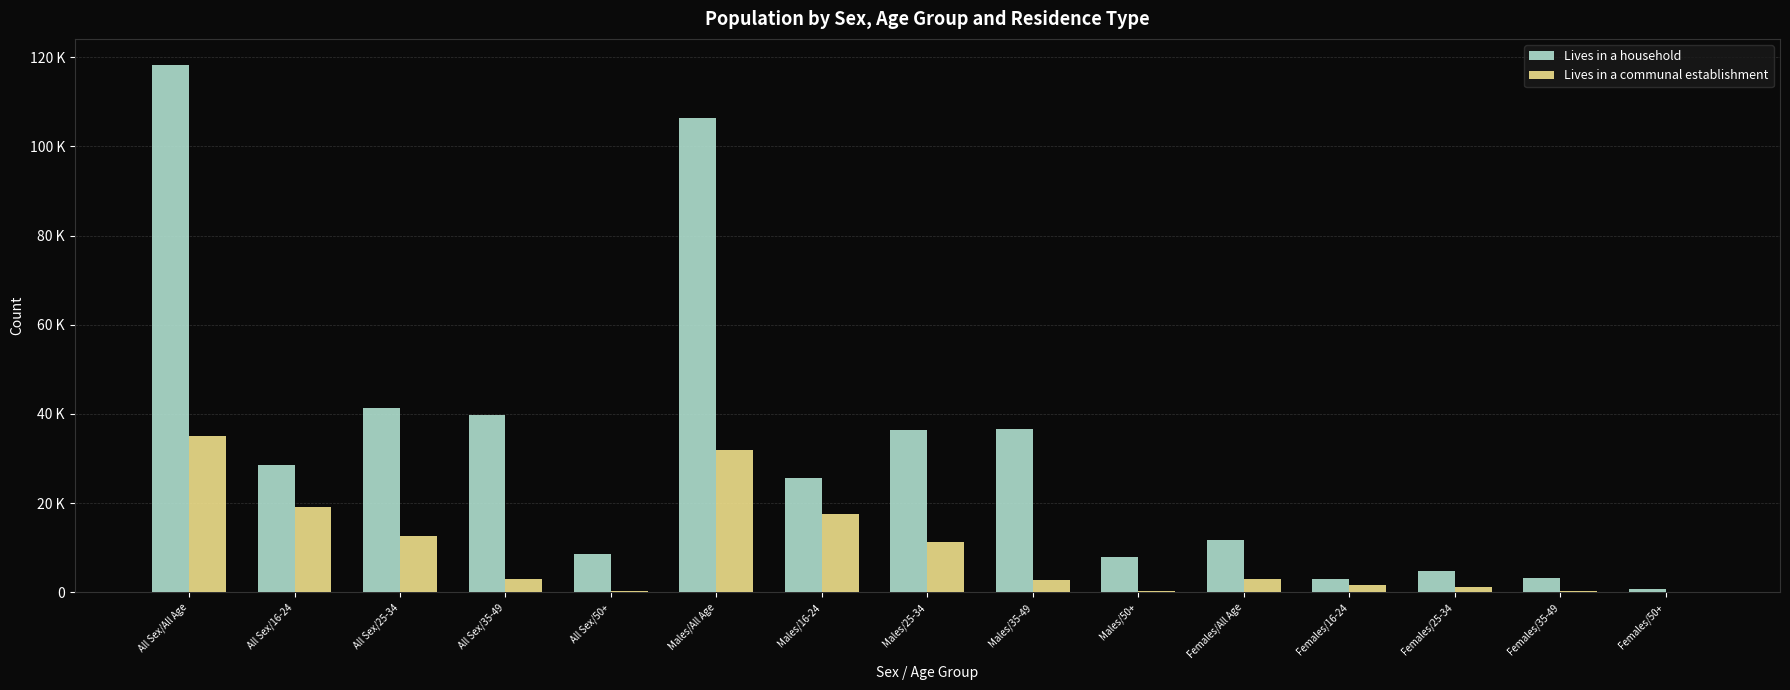

At which label does Lives in a household reach its minimum?

Females/50+